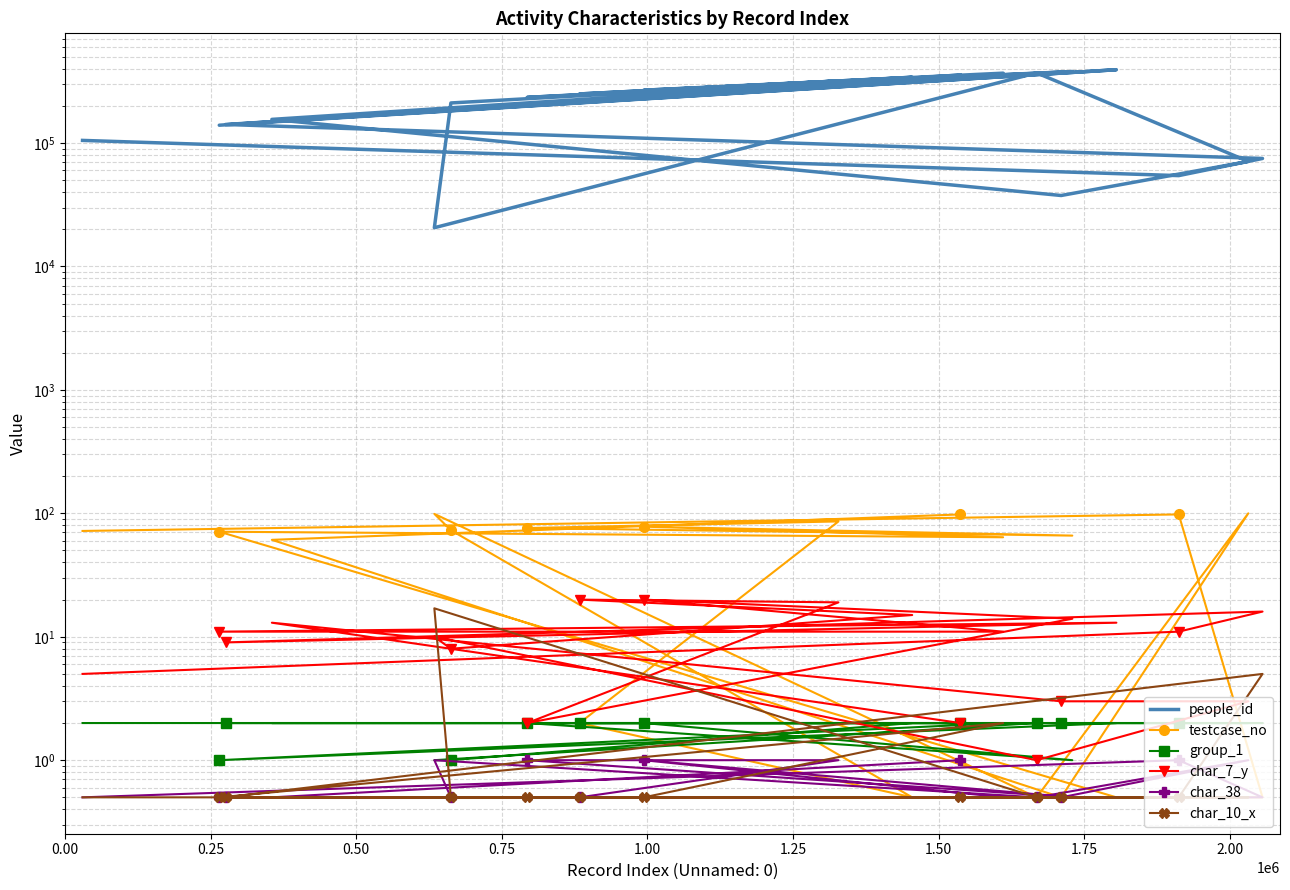

What is the difference between the maximum and minimum values in the group_1 series?

1.0